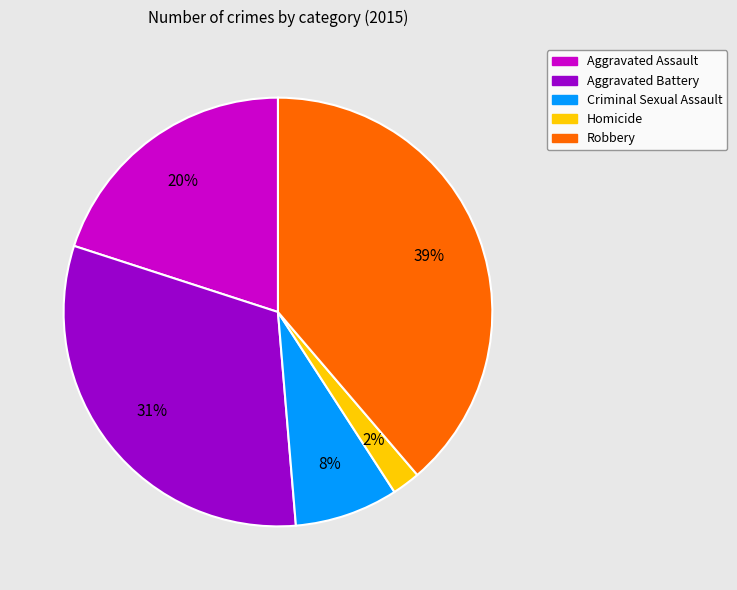

True or false: Robbery accounts for 39% of the total.

True